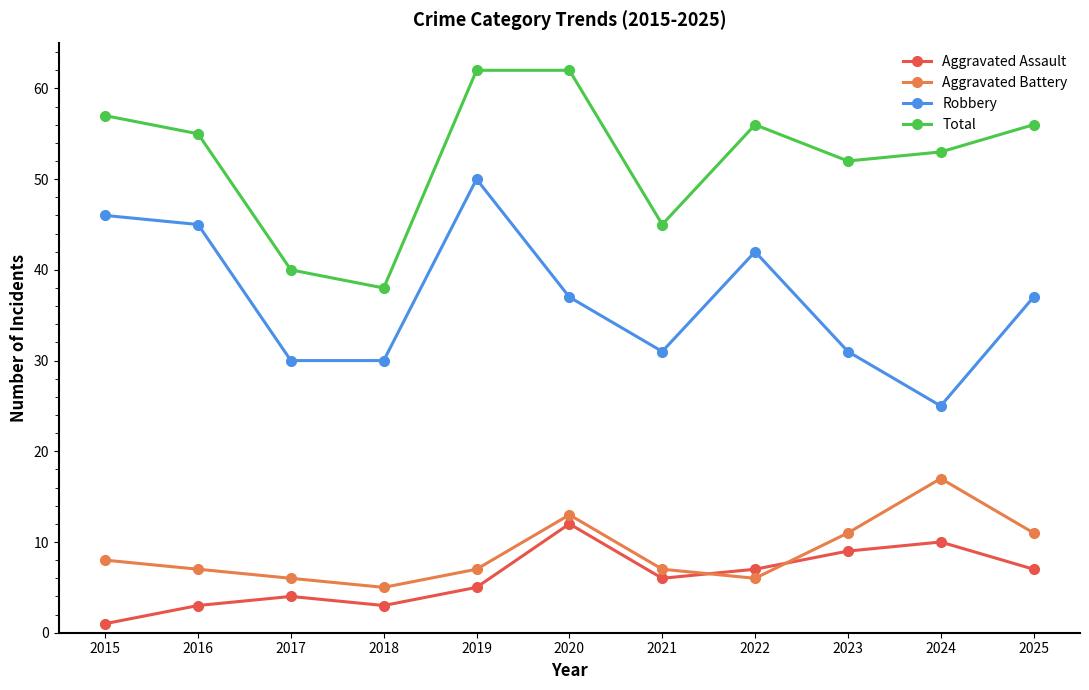

How many distinct data groups are displayed?

4